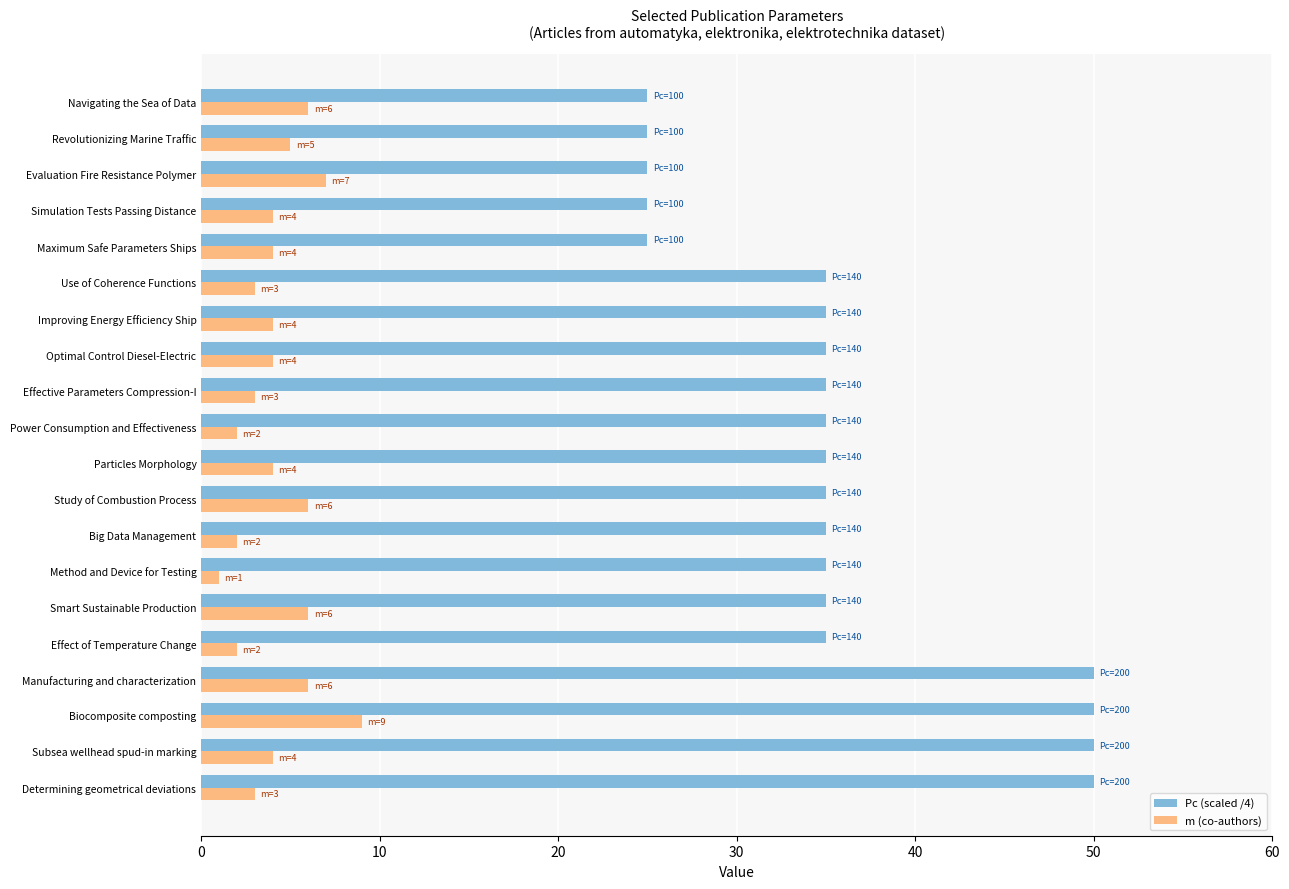

What is the difference between the maximum and minimum values in the Pc (scaled /4) series?

25